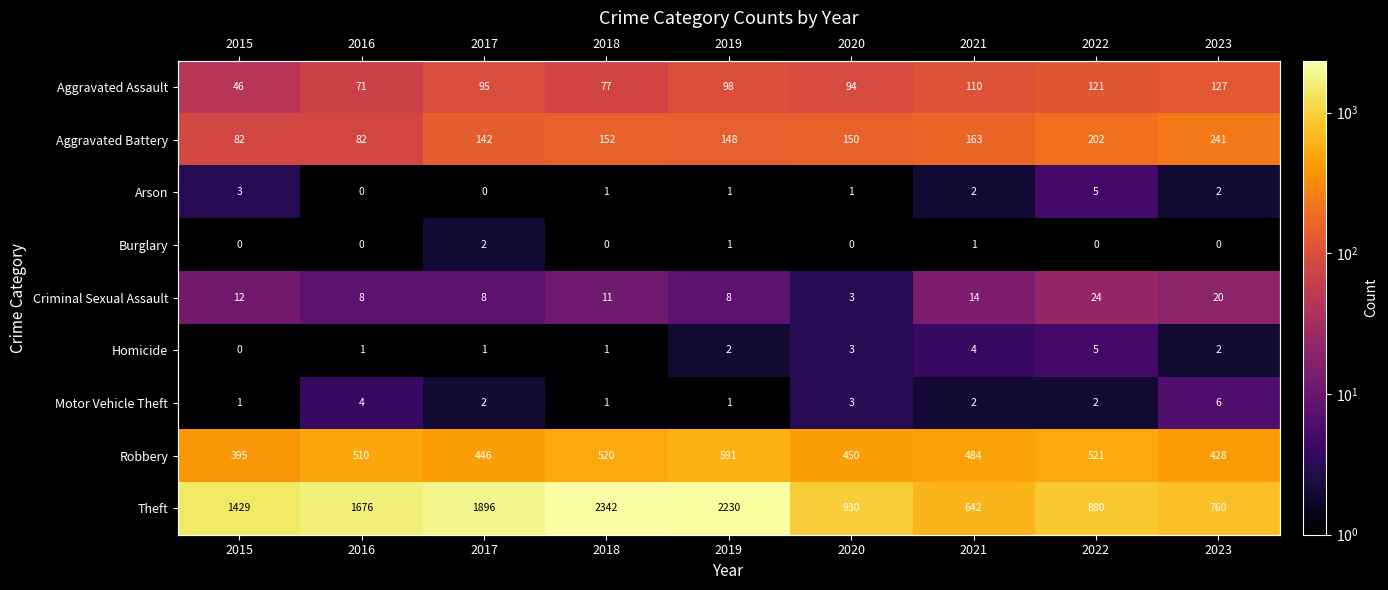

At which label does Homicide first exceed 2?

2020